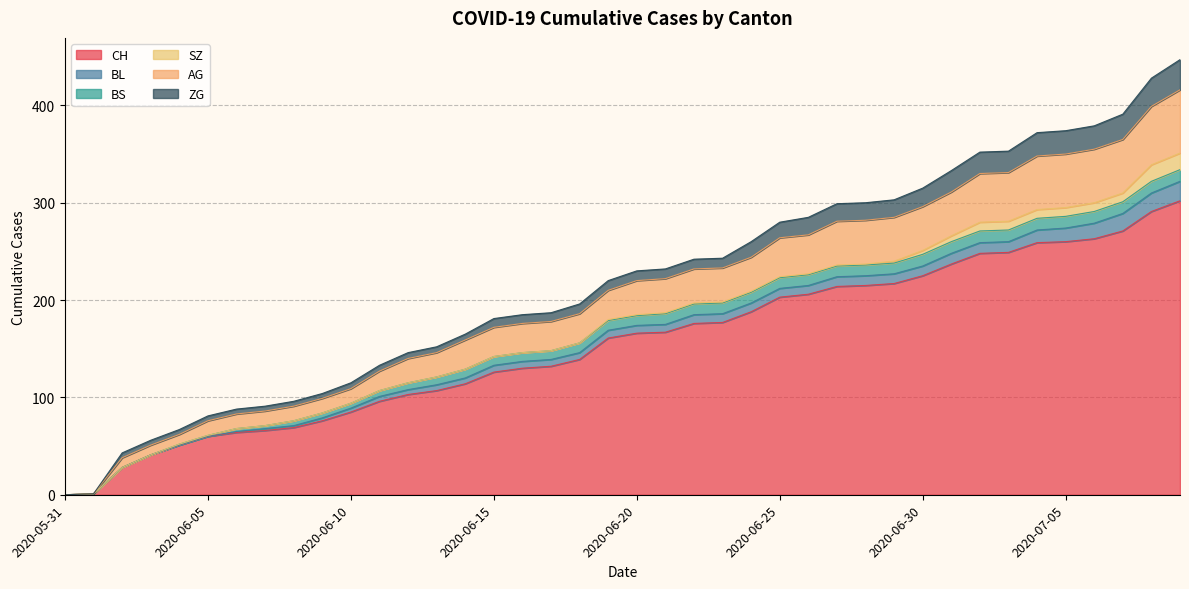

Which series has the widest spread of values?

CH